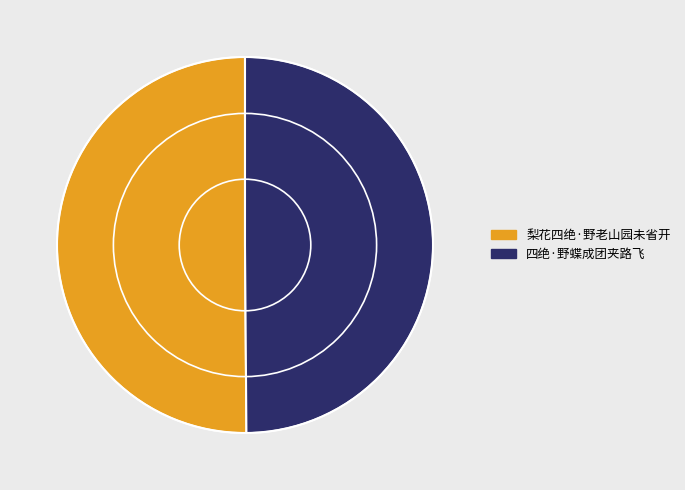

What is the ratio of the value at 梨花四绝·野老山园未省开 to the value at 四绝·野蝶成团夹路飞?

1.0